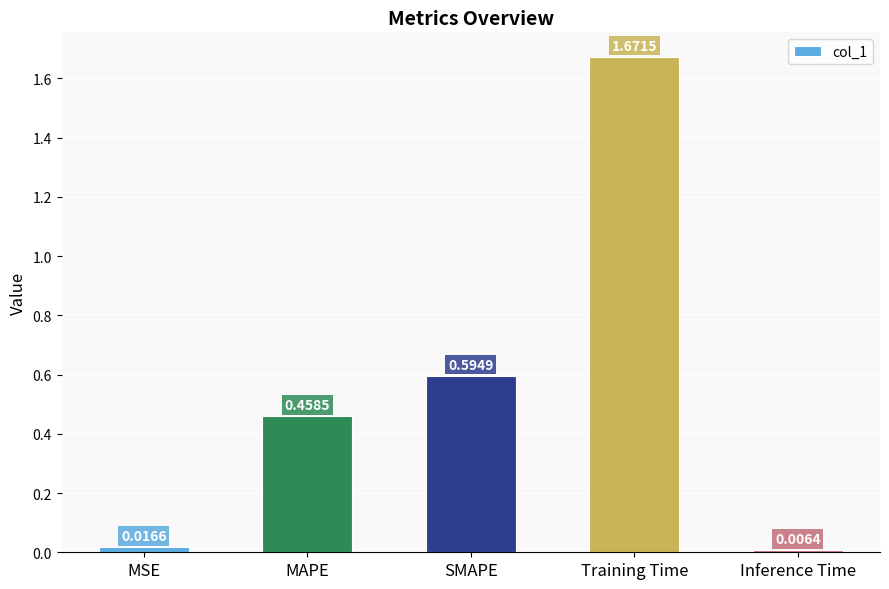

What is the label of the 3rd bar from the right?

SMAPE